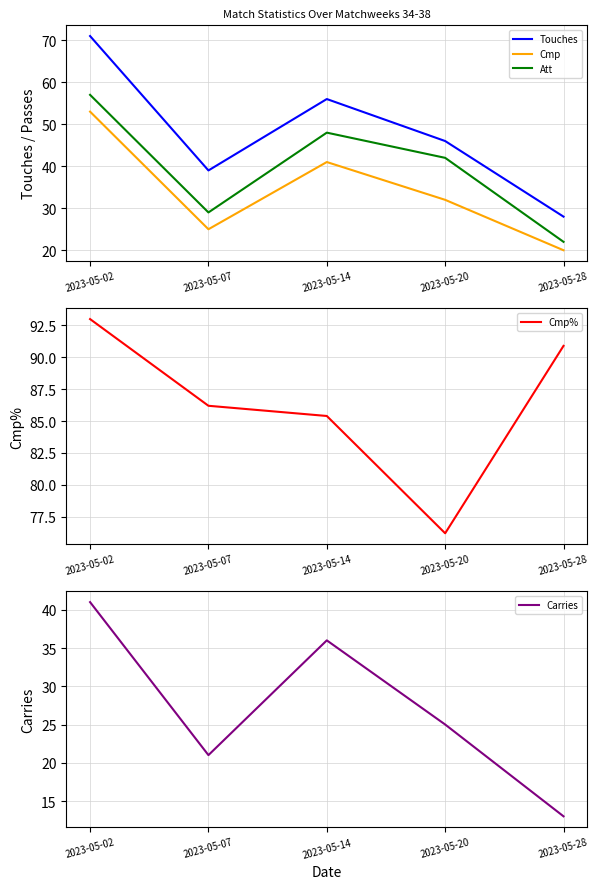

Is it true that Att equals 22.9 at 2023-05-14?

False